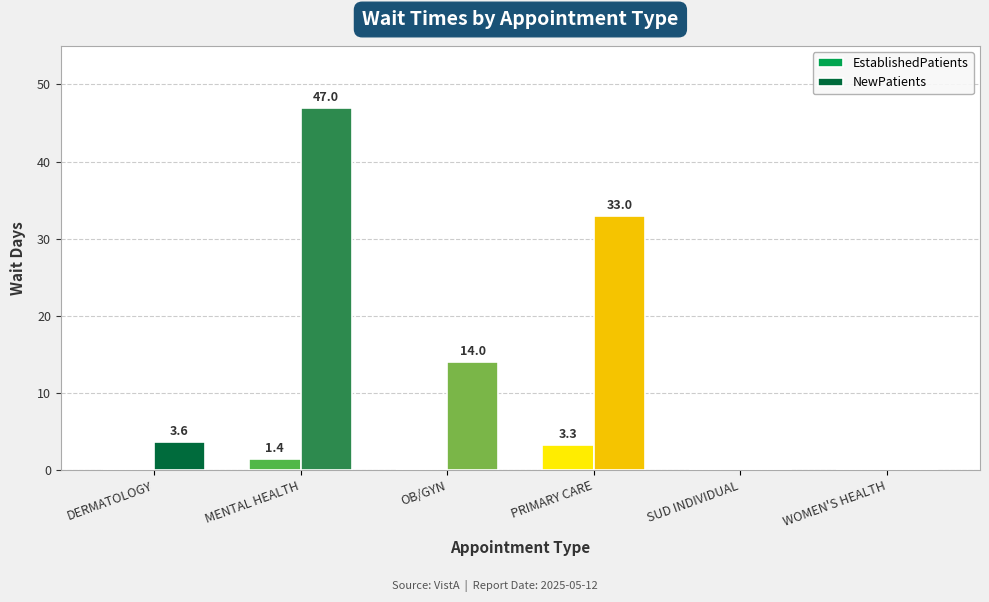

Which category has the highest value in the EstablishedPatients series?

PRIMARY CARE